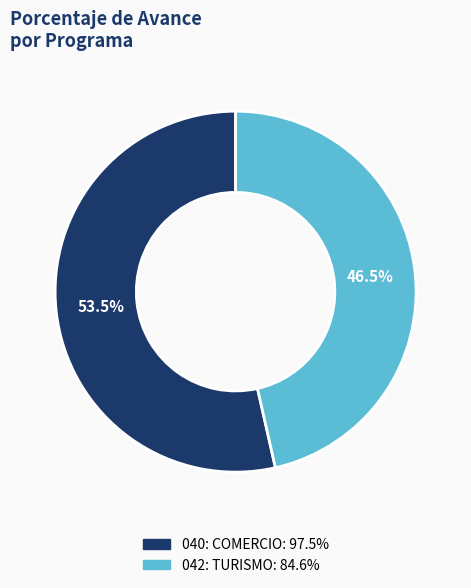

What portion of the pie excludes 042: TURISMO?

53.5%